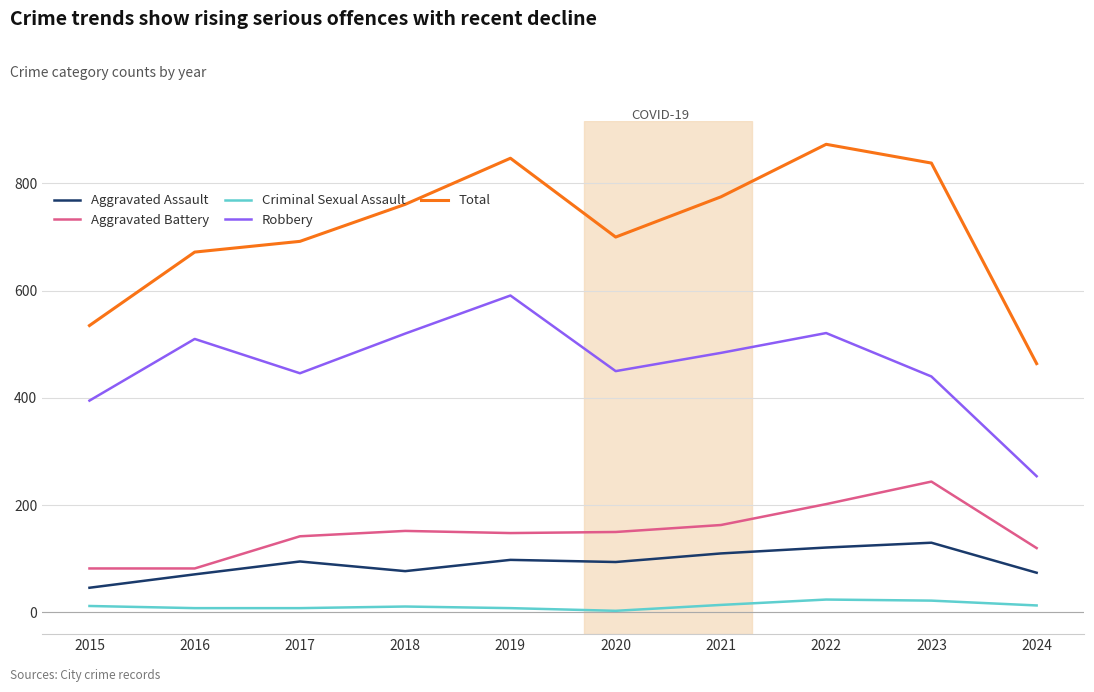

How many distinct data groups are displayed?

5